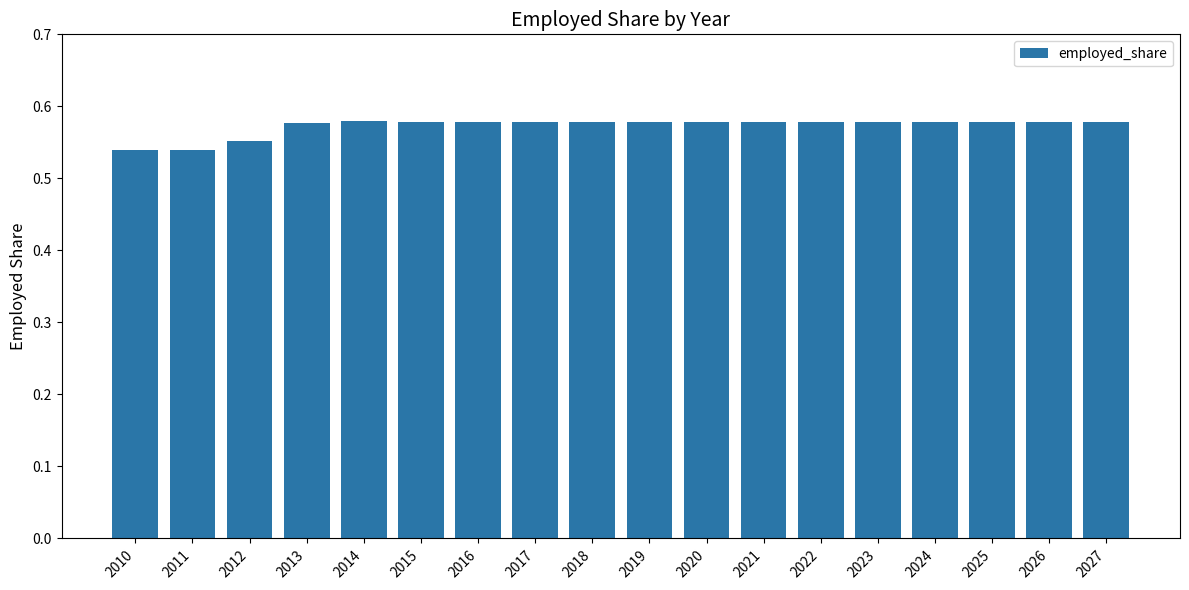

The chart shows a value of 0.9 at 2014. True or false?

False